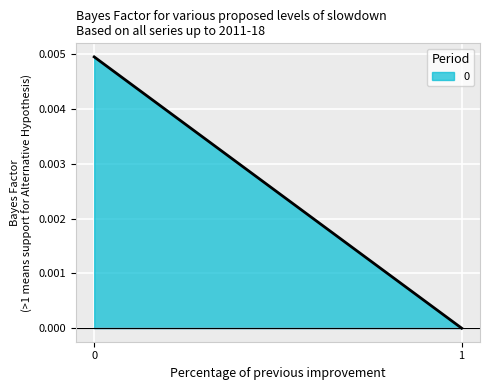

The chart shows a value of 0.0 at 1. True or false?

False